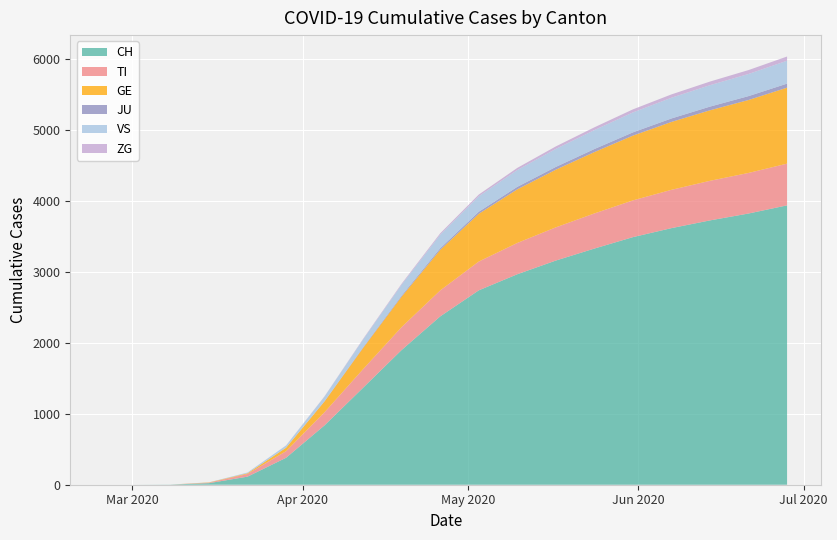

Reading left to right, transcribe all the data shown in this chart.

CH: 2020-02-25=0	2020-03-01=0	2020-03-08=2	2020-03-15=22	2020-03-22=114	2020-03-29=380	2020-04-05=838	2020-04-12=1368	2020-04-19=1900	2020-04-26=2373	2020-05-03=2740	2020-05-10=2967	2020-05-17=3160	2020-05-24=3329	2020-05-31=3490	2020-06-07=3617	2020-06-14=3726	2020-06-21=3823	2020-06-28=3938
TI: 2020-02-25=0	2020-03-01=0	2020-03-08=0	2020-03-15=6	2020-03-22=37	2020-03-29=93	2020-04-05=185	2020-04-12=262	2020-04-19=323	2020-04-26=366	2020-05-03=406	2020-05-10=441	2020-05-17=468	2020-05-24=495	2020-05-31=518	2020-06-07=540	2020-06-14=558	2020-06-21=572	2020-06-28=588
GE: 2020-02-25=0	2020-03-01=0	2020-03-08=0	2020-03-15=4	2020-03-22=10	2020-03-29=49	2020-04-05=153	2020-04-12=299	2020-04-19=430	2020-04-26=572	2020-05-03=673	2020-05-10=756	2020-05-17=813	2020-05-24=865	2020-05-31=913	2020-06-07=957	2020-06-14=994	2020-06-21=1028	2020-06-28=1071
JU: 2020-02-25=0	2020-03-01=0	2020-03-08=0	2020-03-15=0	2020-03-22=0	2020-03-29=0	2020-04-05=4	2020-04-12=10	2020-04-19=15	2020-04-26=23	2020-05-03=29	2020-05-10=35	2020-05-17=39	2020-05-24=43	2020-05-31=46	2020-06-07=49	2020-06-14=52	2020-06-21=55	2020-06-28=57
VS: 2020-02-25=0	2020-03-01=0	2020-03-08=0	2020-03-15=2	2020-03-22=11	2020-03-29=31	2020-04-05=65	2020-04-12=110	2020-04-19=154	2020-04-26=191	2020-05-03=218	2020-05-10=237	2020-05-17=254	2020-05-24=267	2020-05-31=281	2020-06-07=292	2020-06-14=302	2020-06-21=312	2020-06-28=323
ZG: 2020-02-25=0	2020-03-01=0	2020-03-08=0	2020-03-15=0	2020-03-22=0	2020-03-29=1	2020-04-05=3	2020-04-12=8	2020-04-19=13	2020-04-26=19	2020-05-03=24	2020-05-10=30	2020-05-17=35	2020-05-24=39	2020-05-31=43	2020-06-07=47	2020-06-14=51	2020-06-21=55	2020-06-28=59